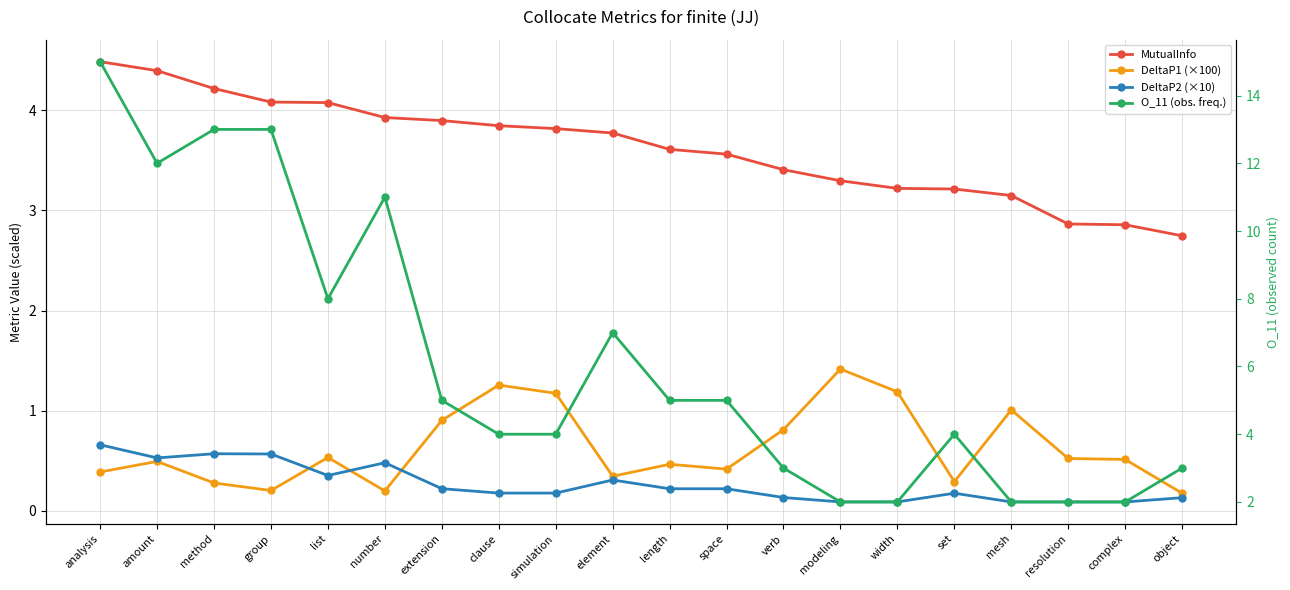

At how many categories does at least one series exceed 3?

17